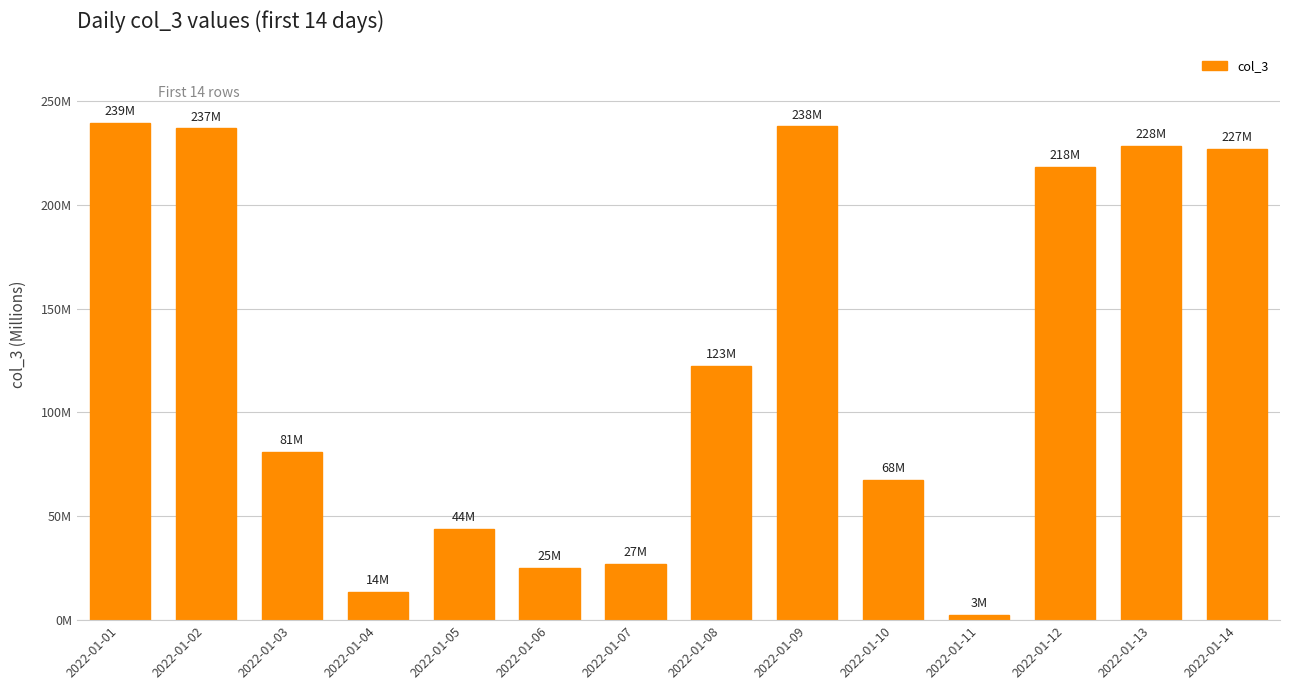

Are the bars horizontal?

No